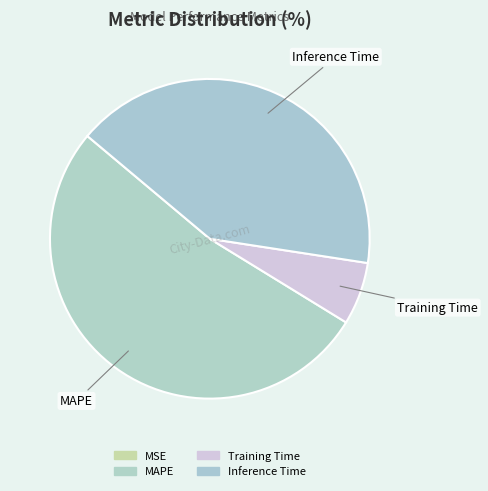

To the nearest percent, what percentage of the pie is MAPE?

52%